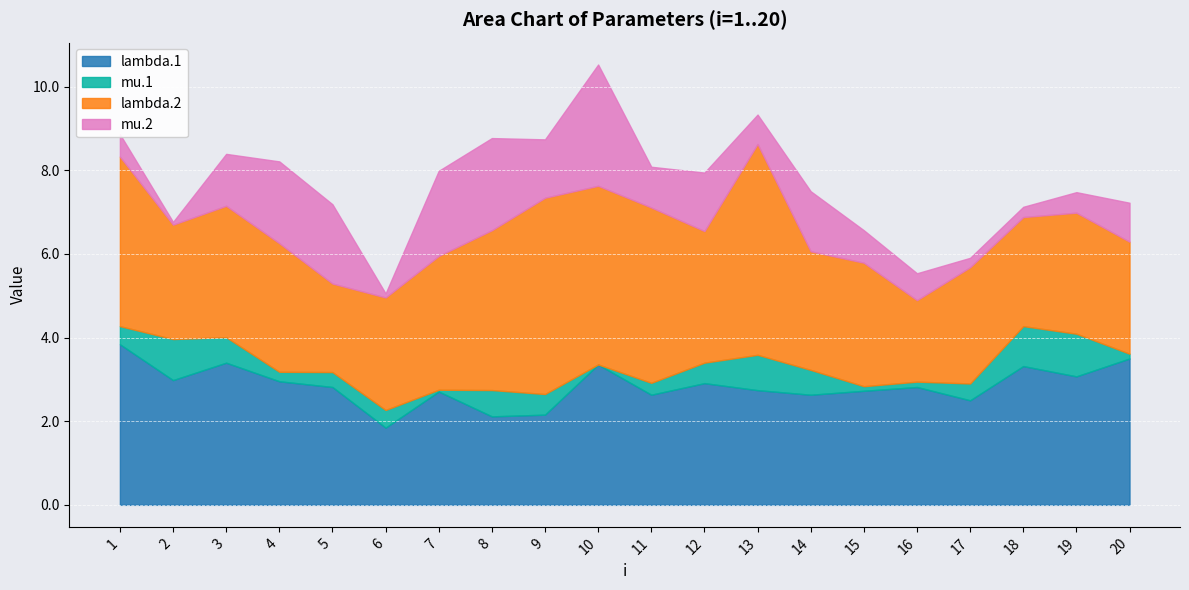

At 13, list the series in order from smallest to largest.

mu.2, mu.1, lambda.1, lambda.2